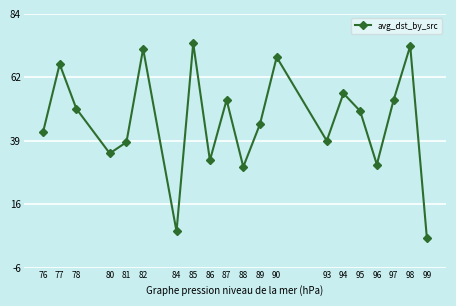

True or false: the data shows 30.2 at 77.

False